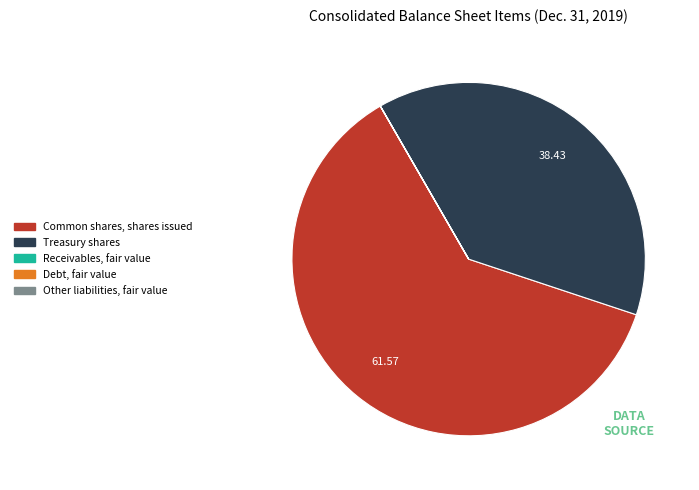

Is there any slice that represents more than half of the pie?

Yes